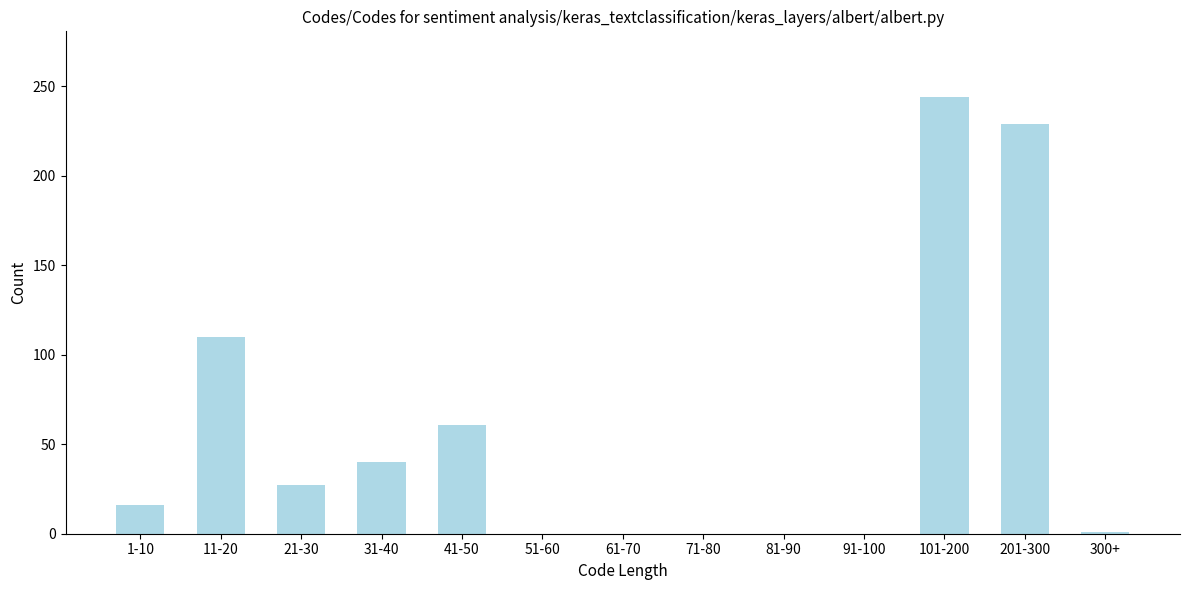

What is the maximum value shown in the chart?

244